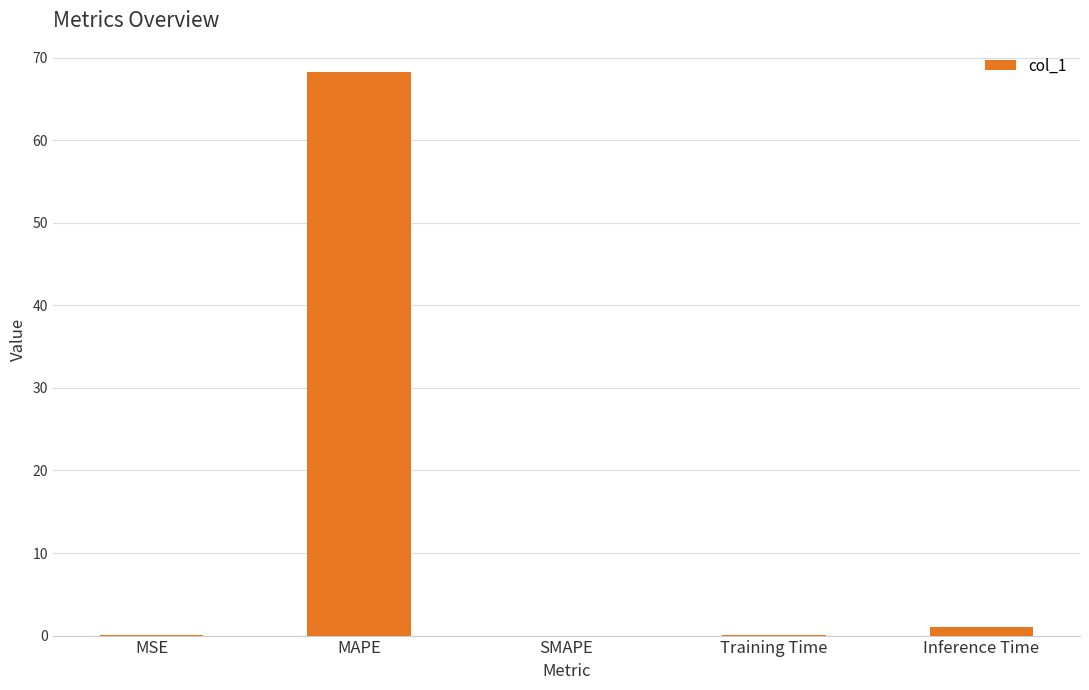

The chart shows a value of 23.9 at SMAPE. True or false?

False